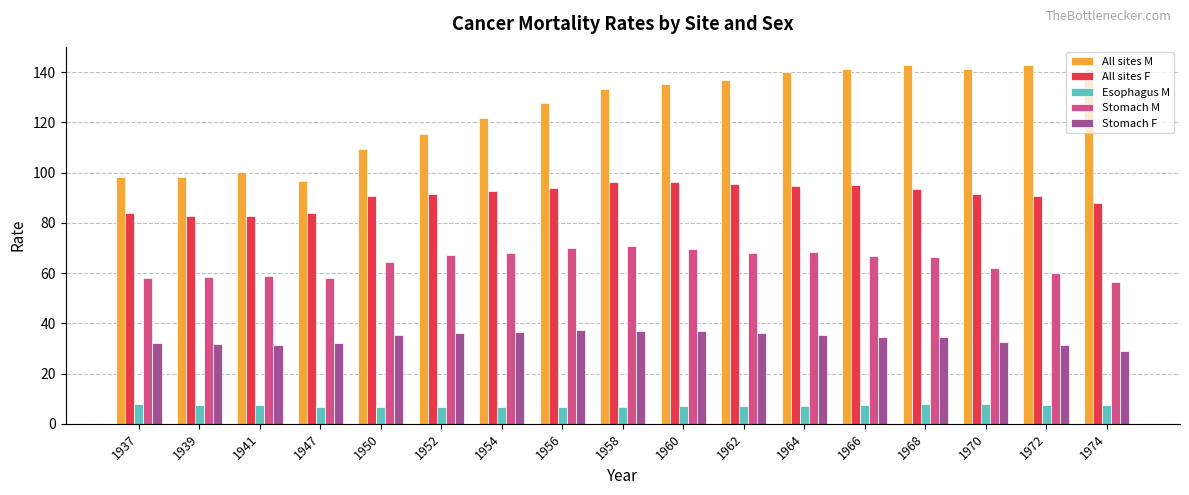

The value of All sites M at 1947 is 151.2. True or false?

False